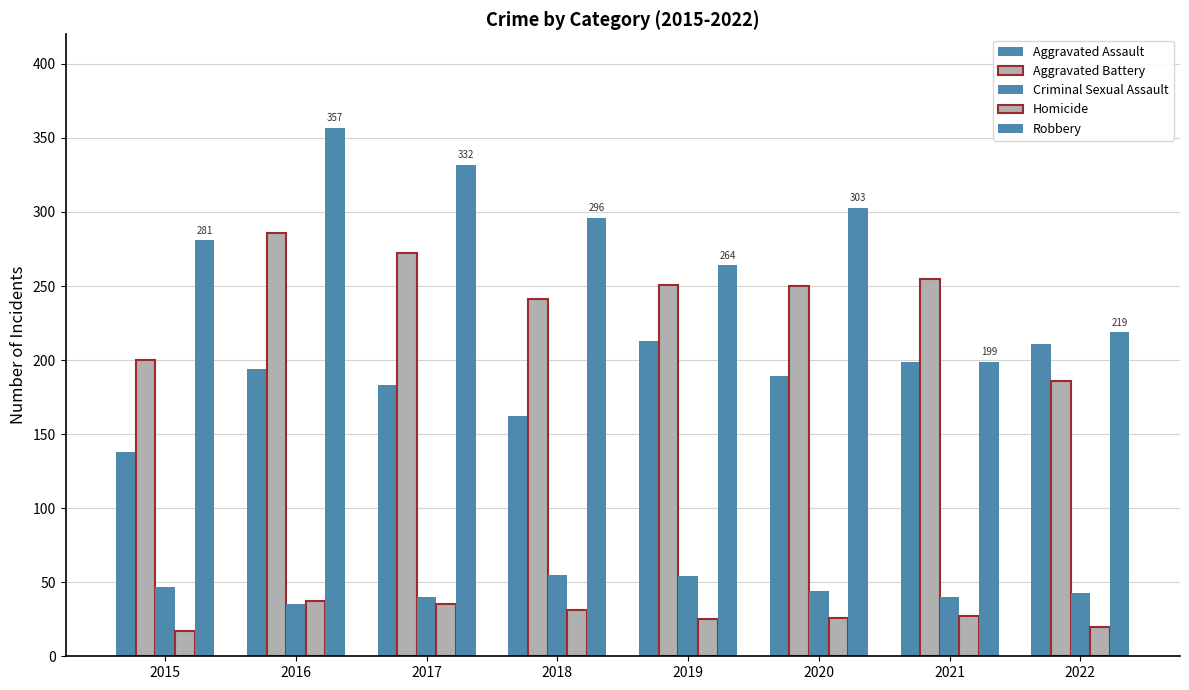

Is the value of Robbery at 2021 greater than the value of Homicide at 2019?

Yes